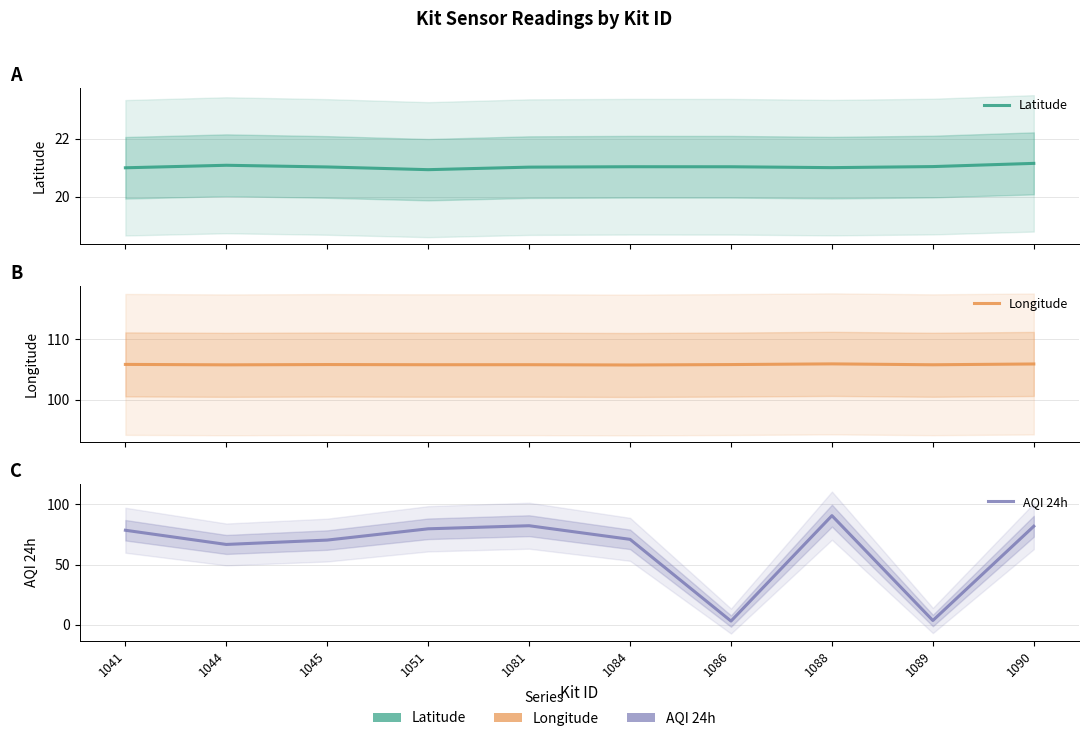

What is the value of the AQI 24h point at the 7th from the left?

3.0